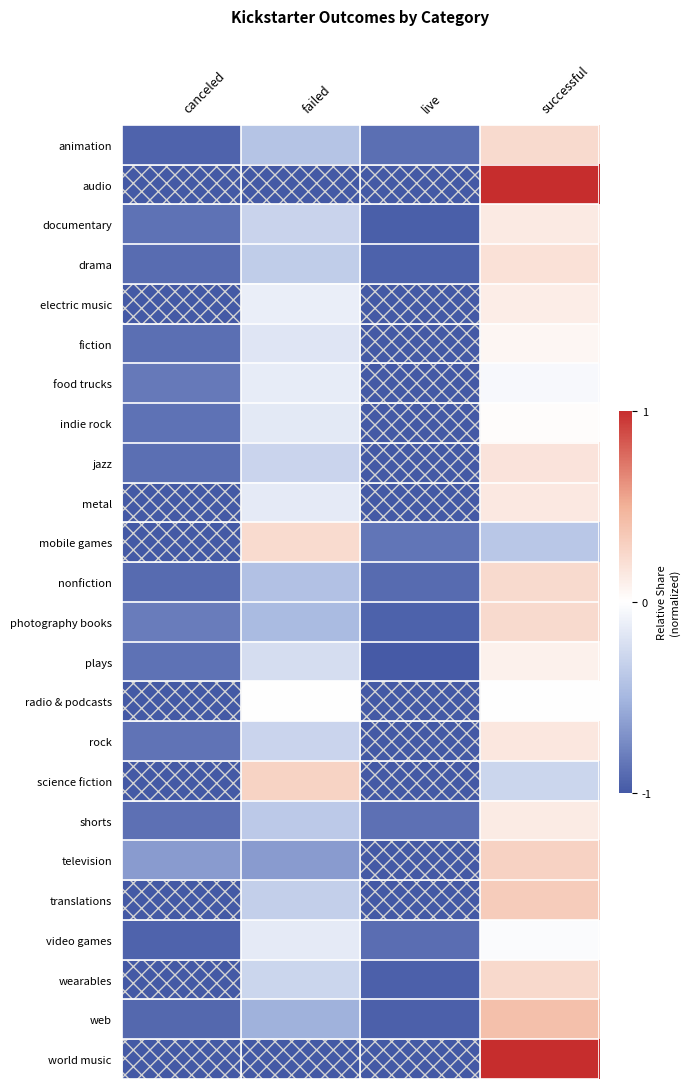

What is the smallest value displayed?

-1.0